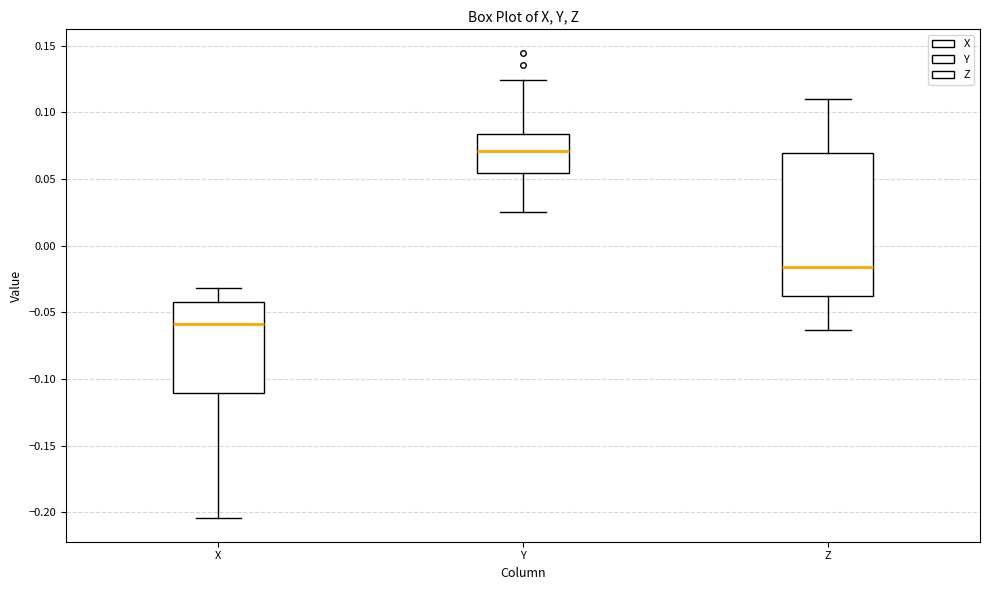

Comparing the boxes themselves (not the whiskers), which one is the tallest?

Z